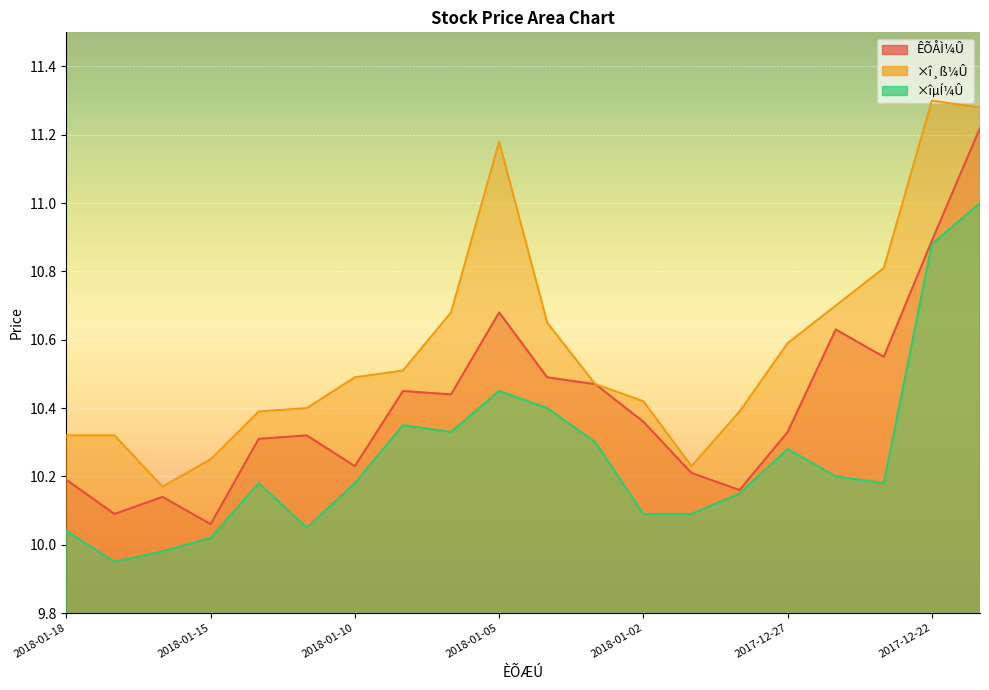

In ×îµÍ¼Û, how many points are higher than both neighbors (excluding endpoints)?

4